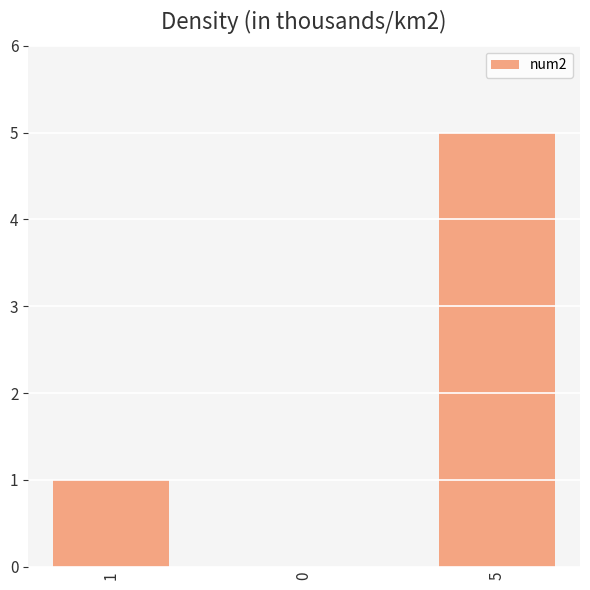

Are the bars grouped side by side (vs. stacked)?

No